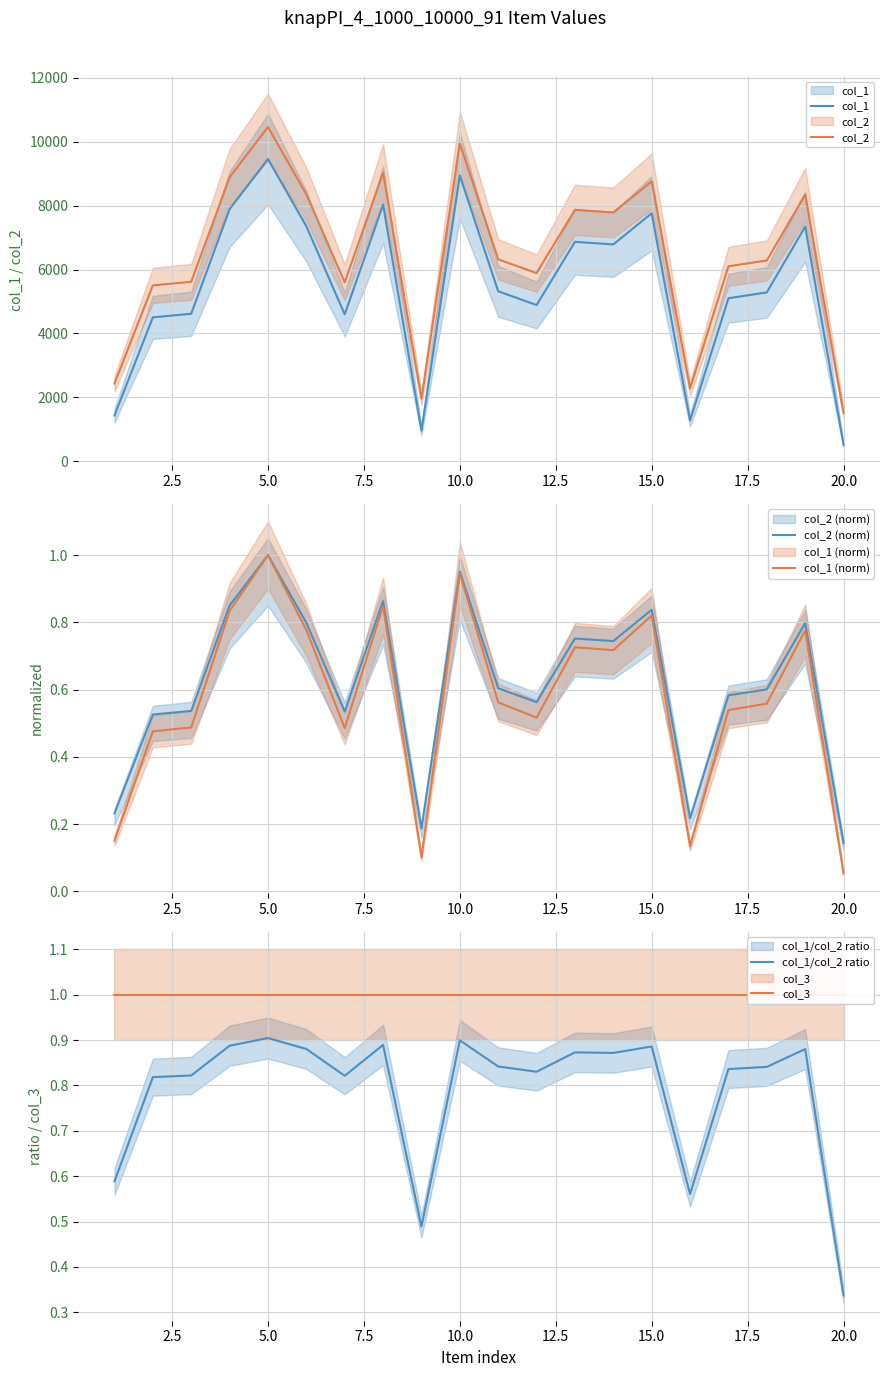

At 5.0, list the series in order from smallest to largest.

col_1/col_2 ratio, col_2 (norm), col_1 (norm), col_3, col_1, col_2